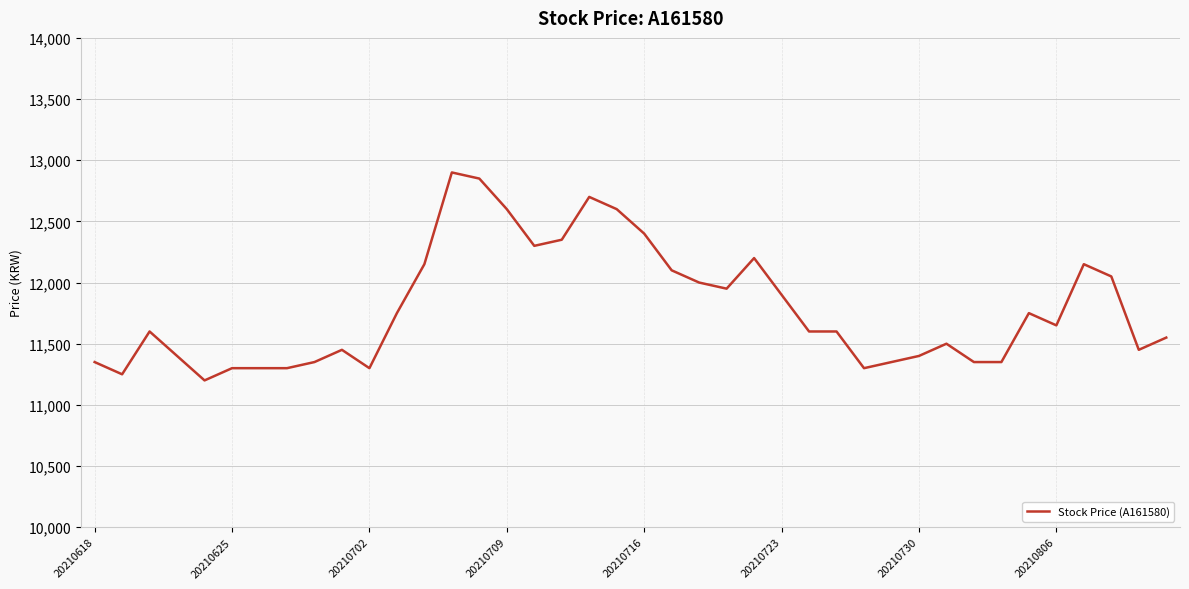

What is the minimum value shown in the chart?

11200